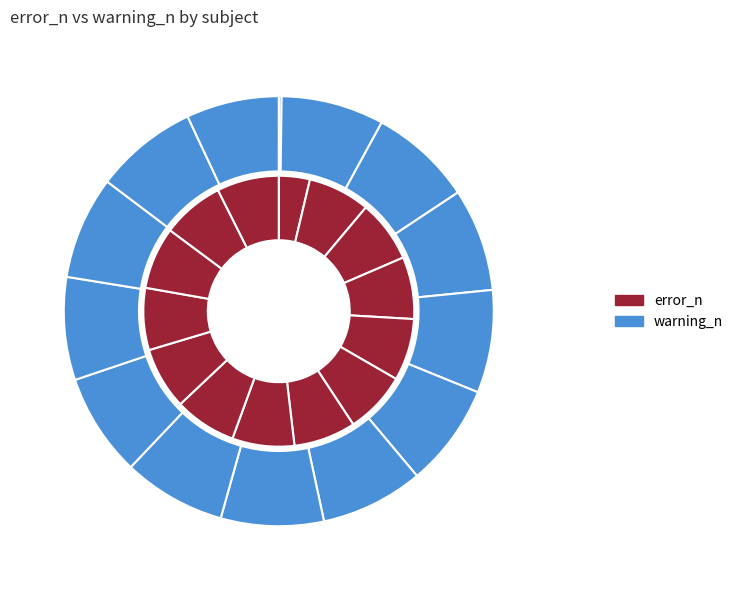

What percentage do root and sub-control11 together represent?

11.1%